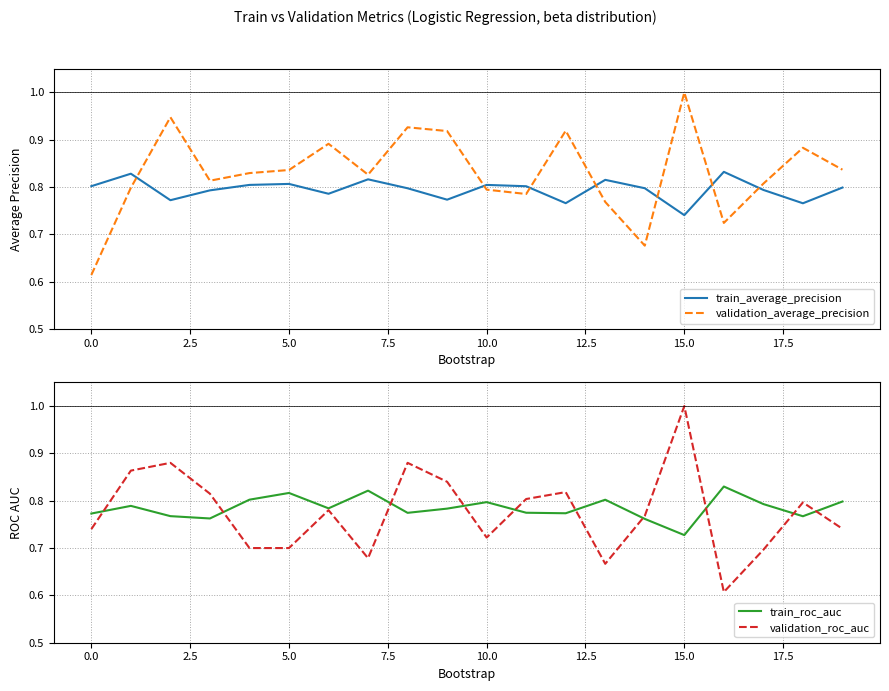

What is the maximum value shown in the chart?

1.0